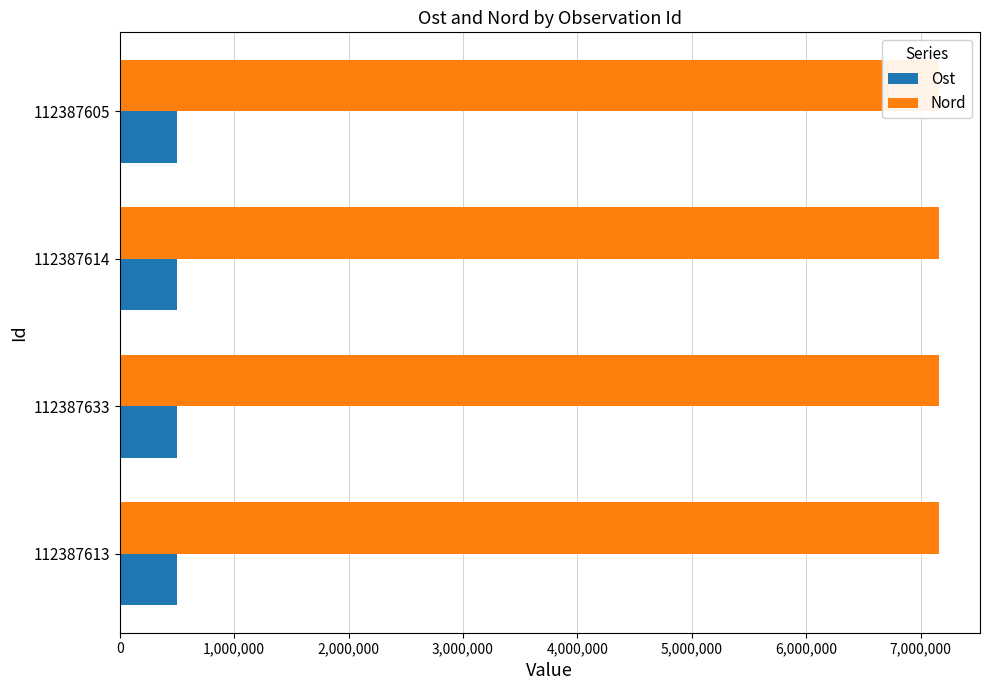

What is the greatest value displayed?

7161488